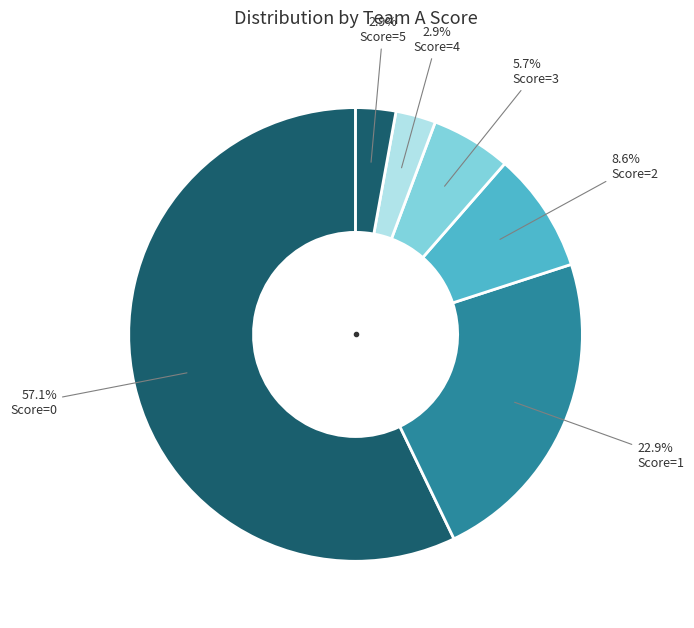

How many segments does this pie chart have?

6